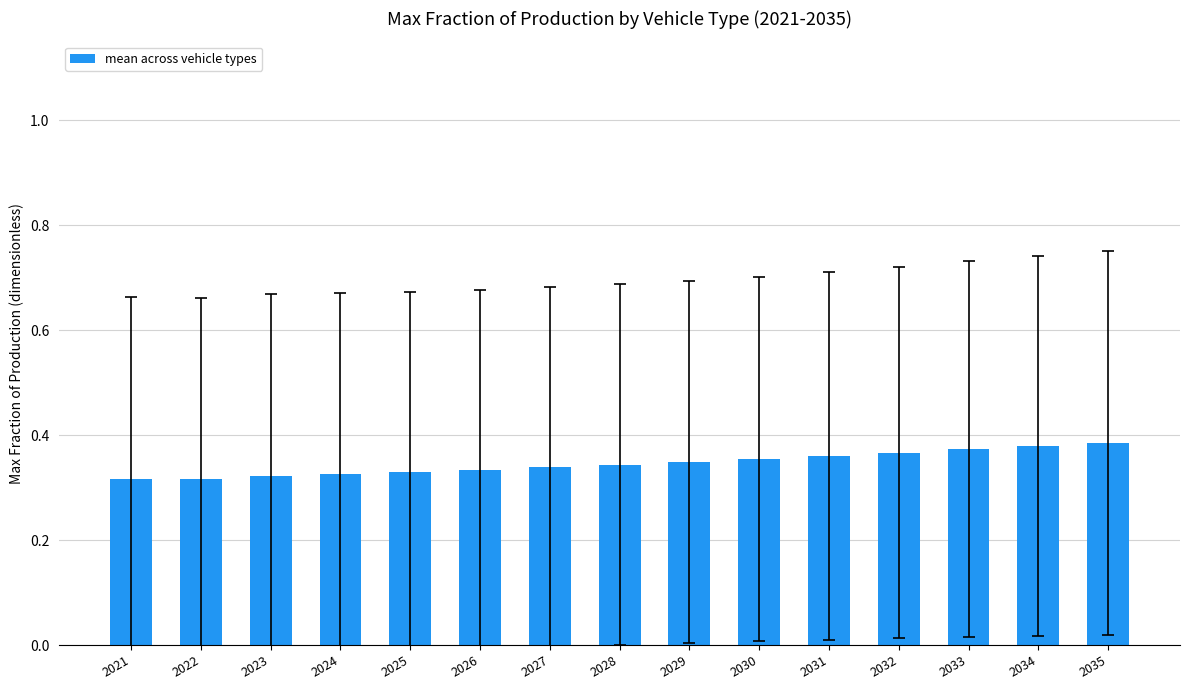

Between 2025 and 2030, which is larger?

2030